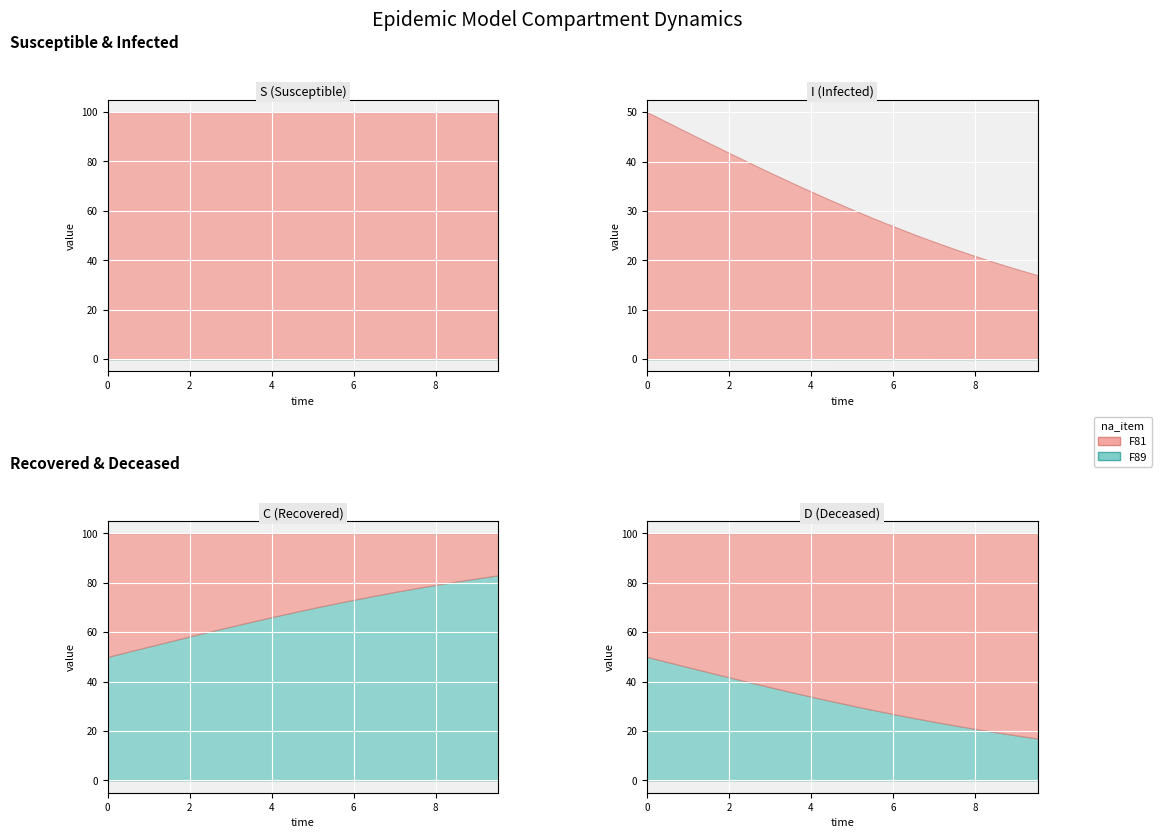

List the series in order of their peak value, lowest first.

I, C, D, S